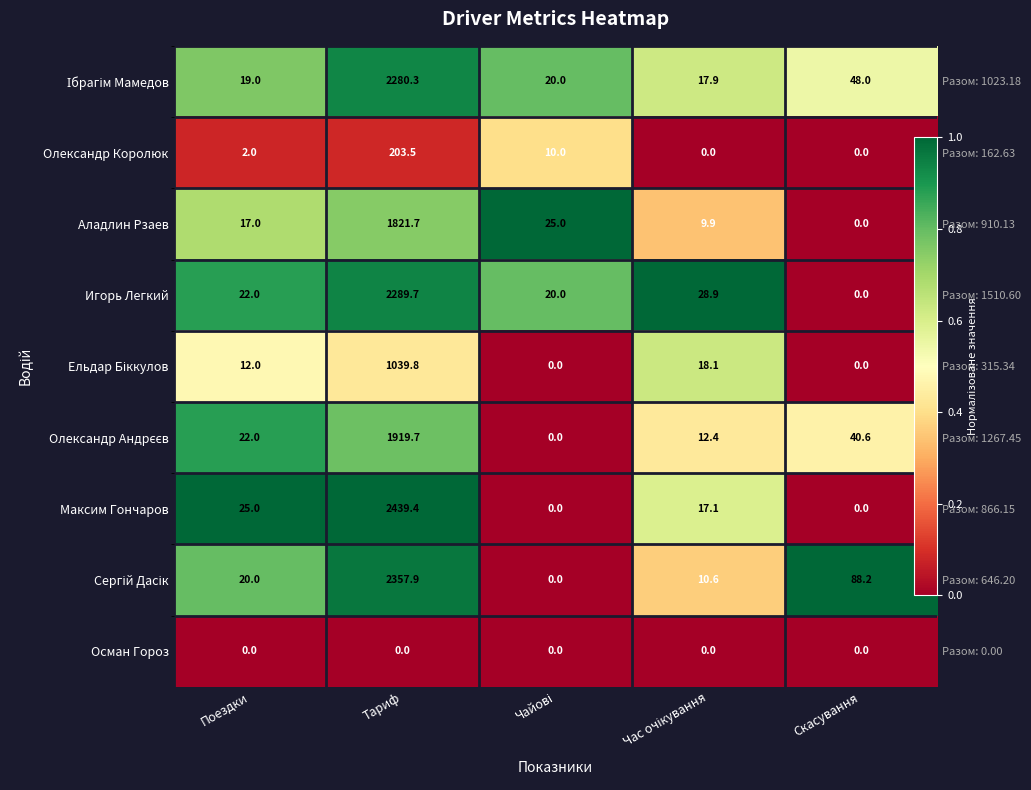

At Поездки, list the series in order from smallest to largest.

Осман Гороз, Олександр Королюк, Ельдар Біккулов, Аладлин Рзаев, Ібрагім Мамедов, Сергій Дасік, Игорь Легкий, Олександр Андрєєв, Максим Гончаров